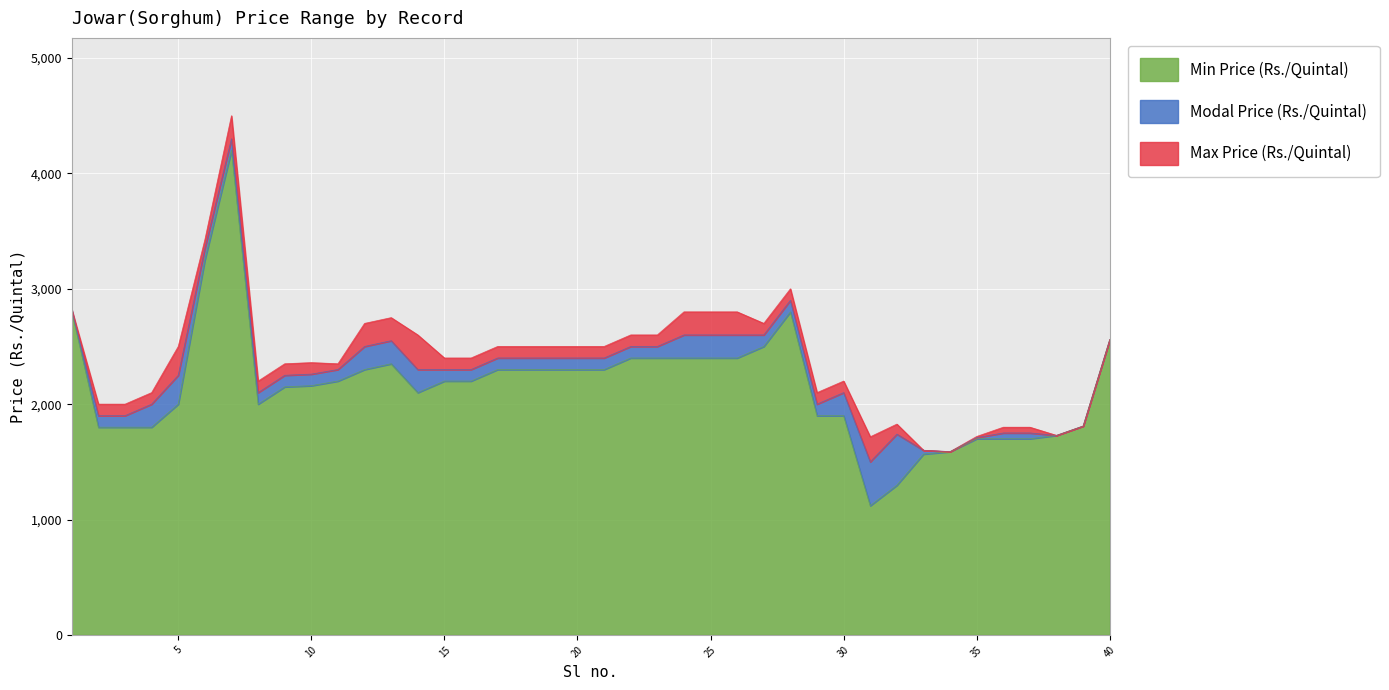

Between 19 and 16, which is larger?

19